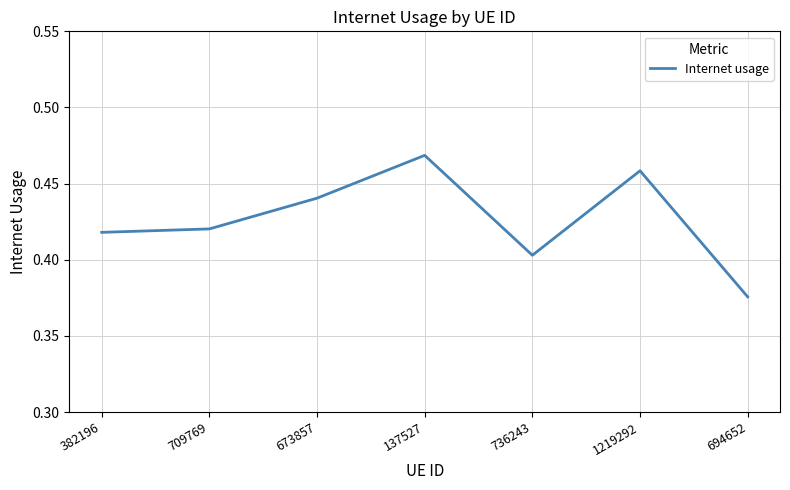

What position from the right is 382196?

7